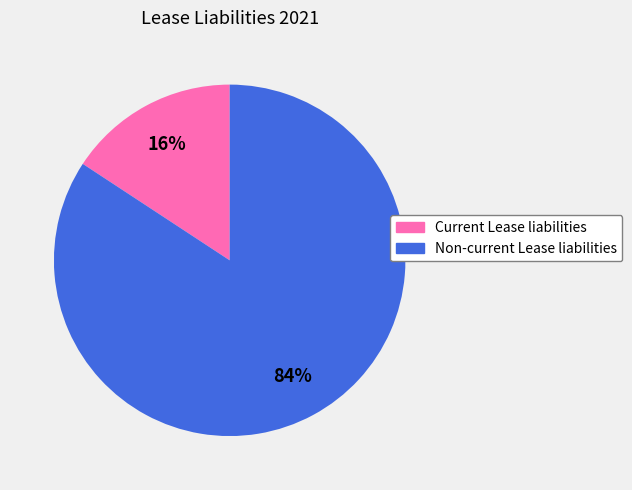

What percentage is the Current Lease liabilities slice, to the nearest percent?

16%